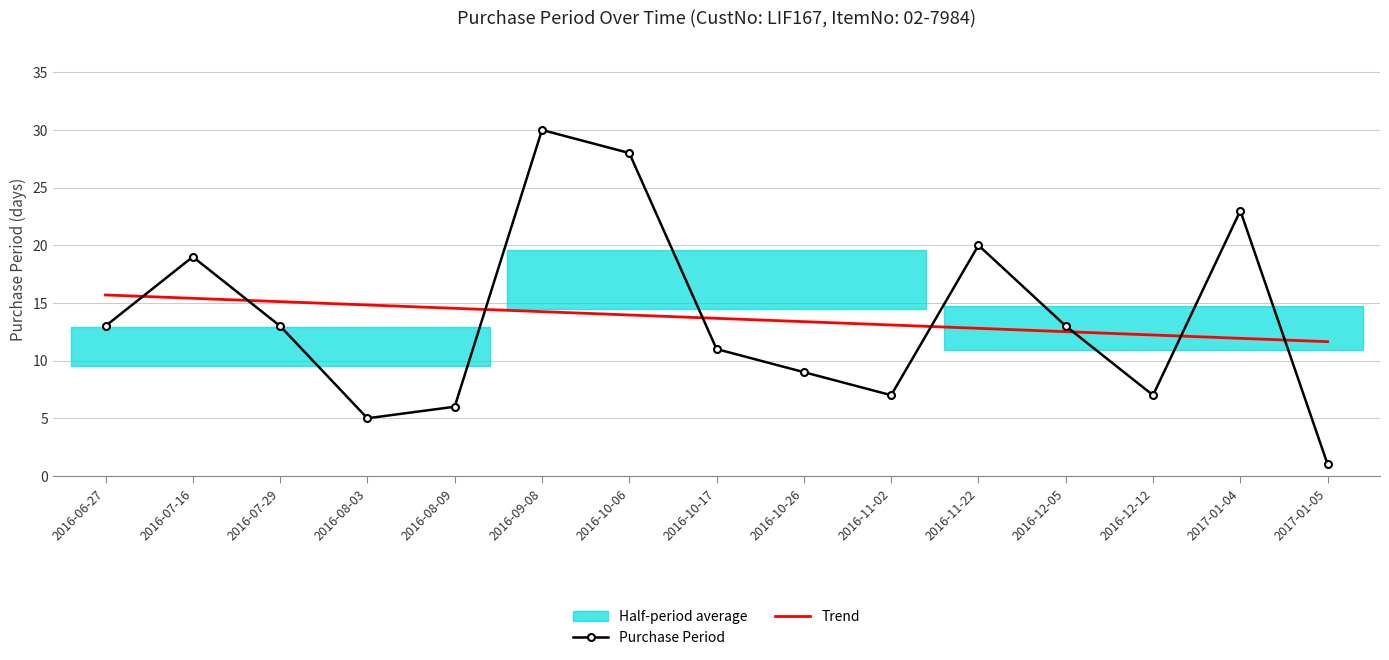

Reading left to right, transcribe all the data shown in this chart.

Purchase Period: 13.0	19.0	13.0	5.0	6.0	30.0	28.0	11.0	9.0	7.0	20.0	13.0	7.0	23.0	1.0
Trend: 15.7	15.4	15.1	14.8	14.5	14.2	14.0	13.7	13.4	13.1	12.8	12.5	12.2	11.9	11.6